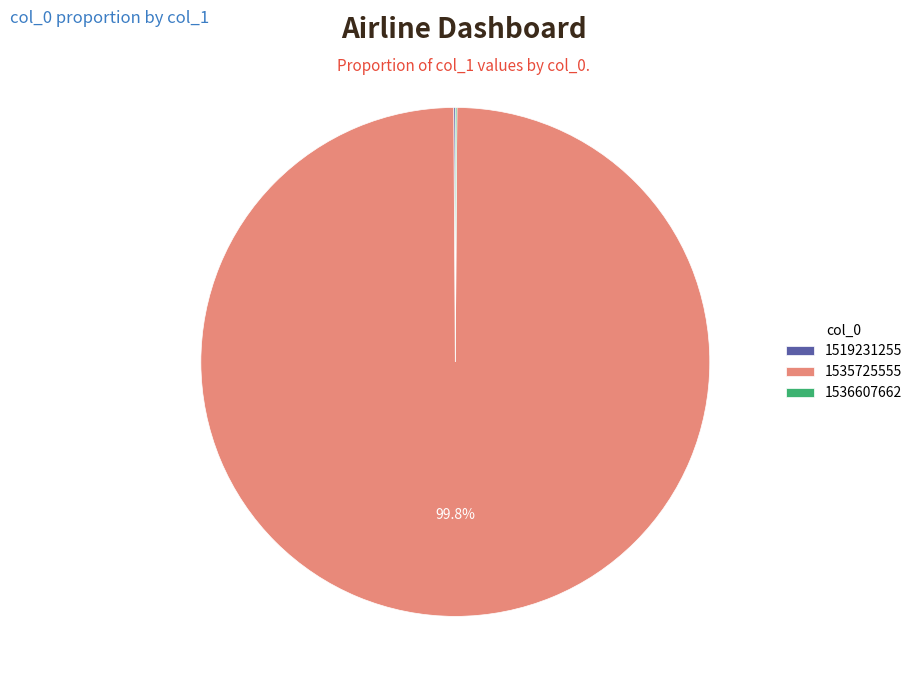

Which slice is the largest?

1535725555